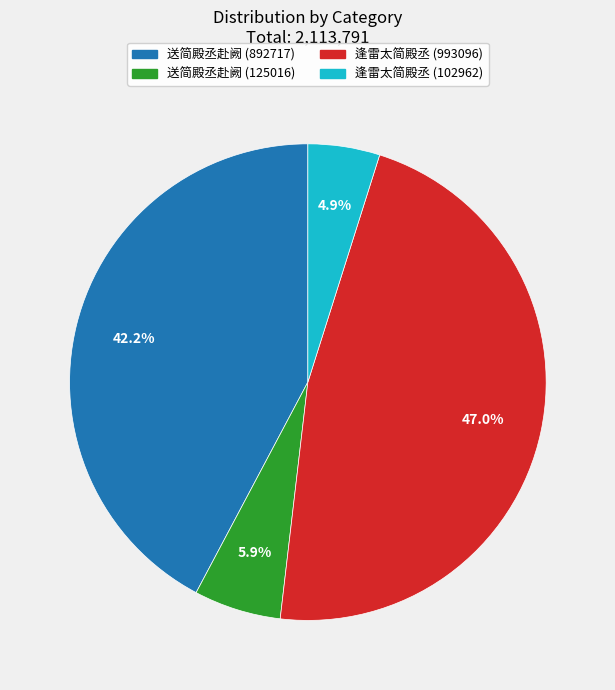

Rank the categories by value from lowest to highest.

逢雷太简殿丞 (102962), 送简殿丞赴阙 (125016), 送简殿丞赴阙 (892717), 逢雷太简殿丞 (993096)